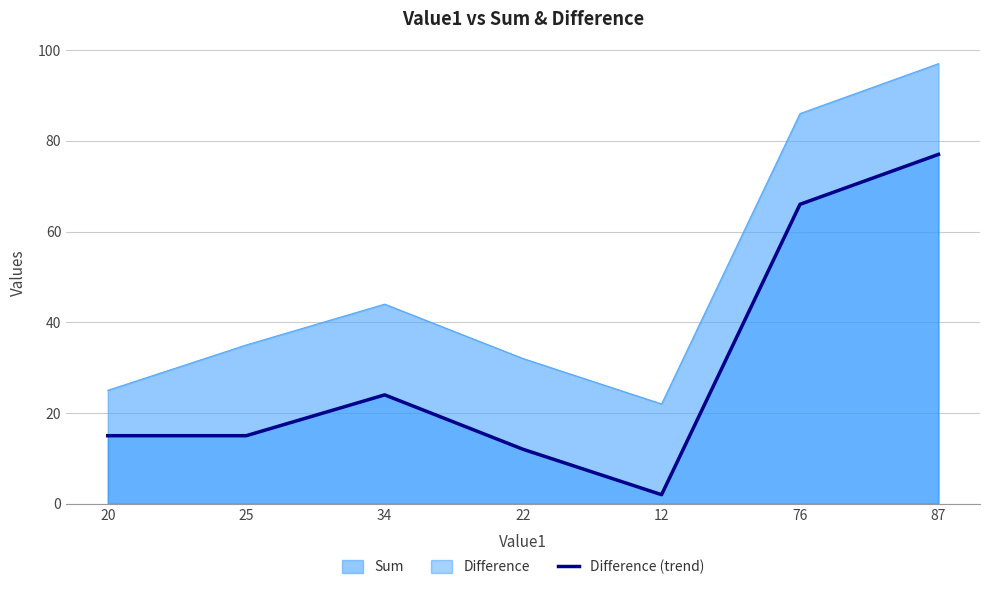

What is the ratio of the value at 34 to the value at 76?

0.4